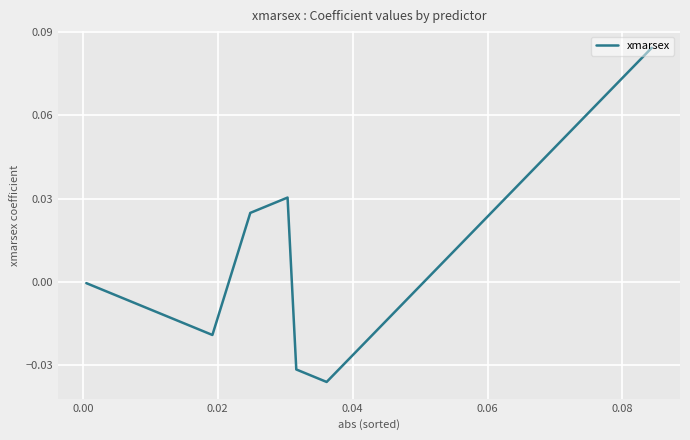

What is the change in value from 0.04 to 0.08?

+0.1